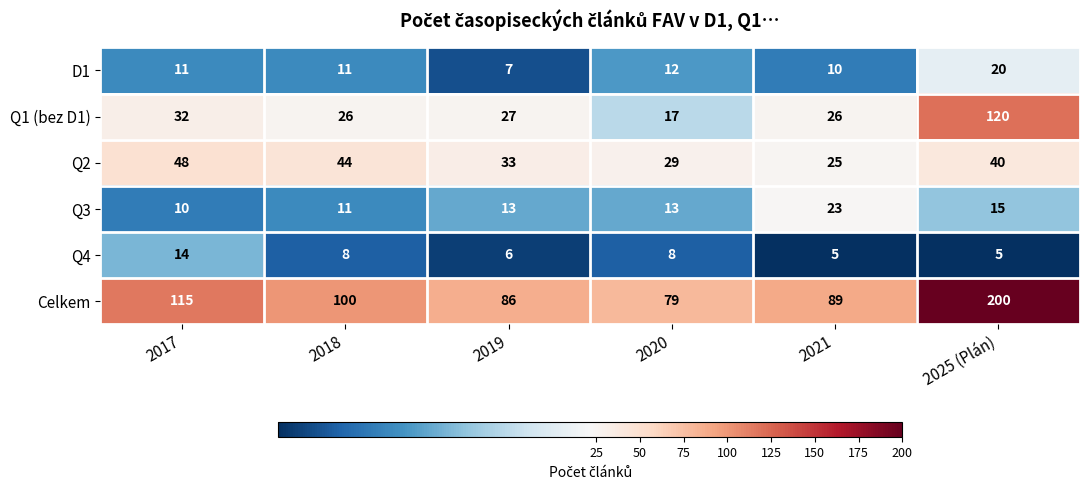

Count the number of data series in this chart.

6